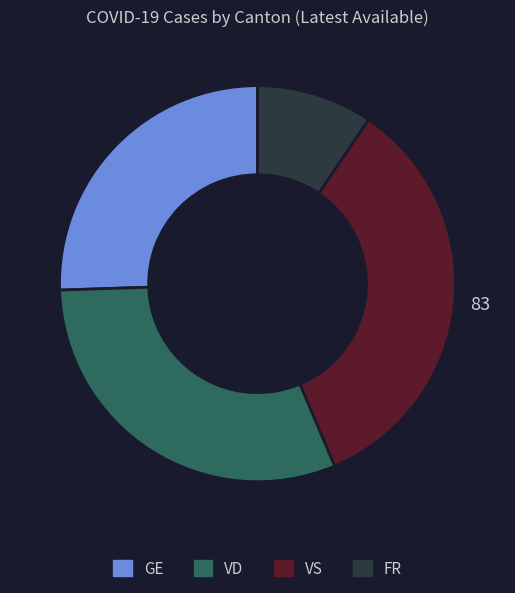

Is there any slice that represents more than half of the pie?

No